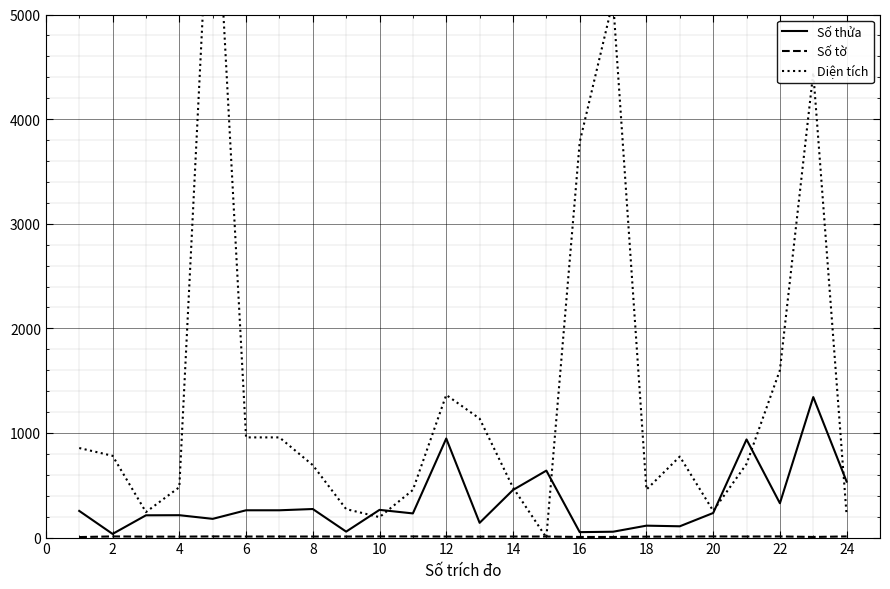

True or false: Diện tích and Số thửa intersect in this chart.

True